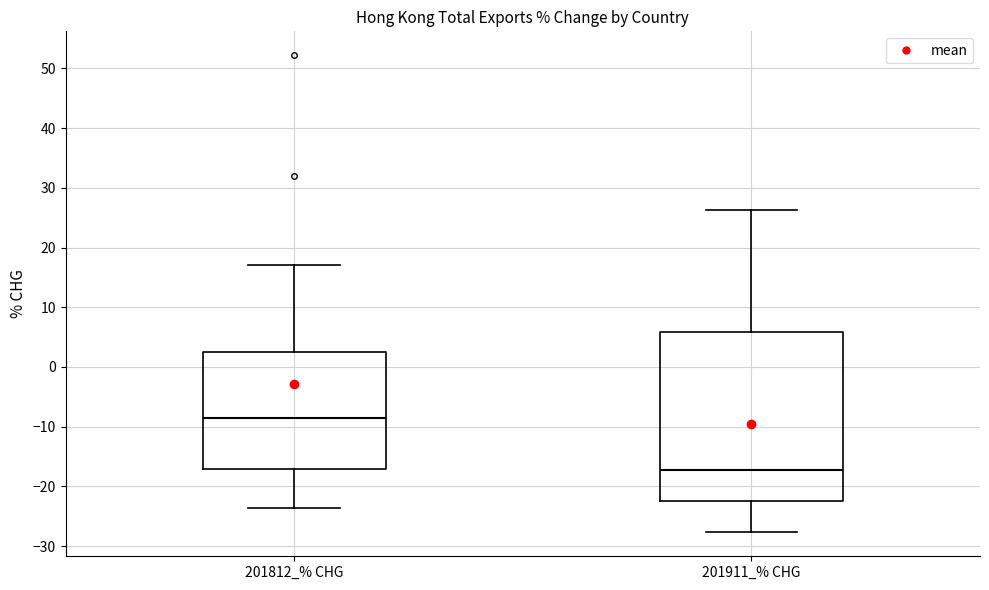

Where does the upper whisker of the box for 201911_% CHG end on the y-axis? The values are not printed on the chart, so give them approximately, as read against the axis.

26